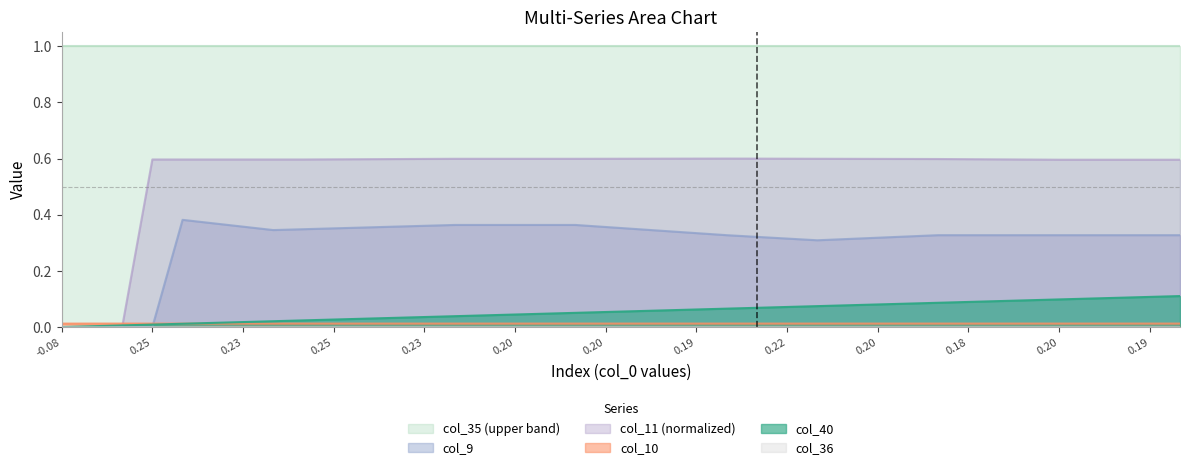

What is the maximum value shown in the chart?

1.0